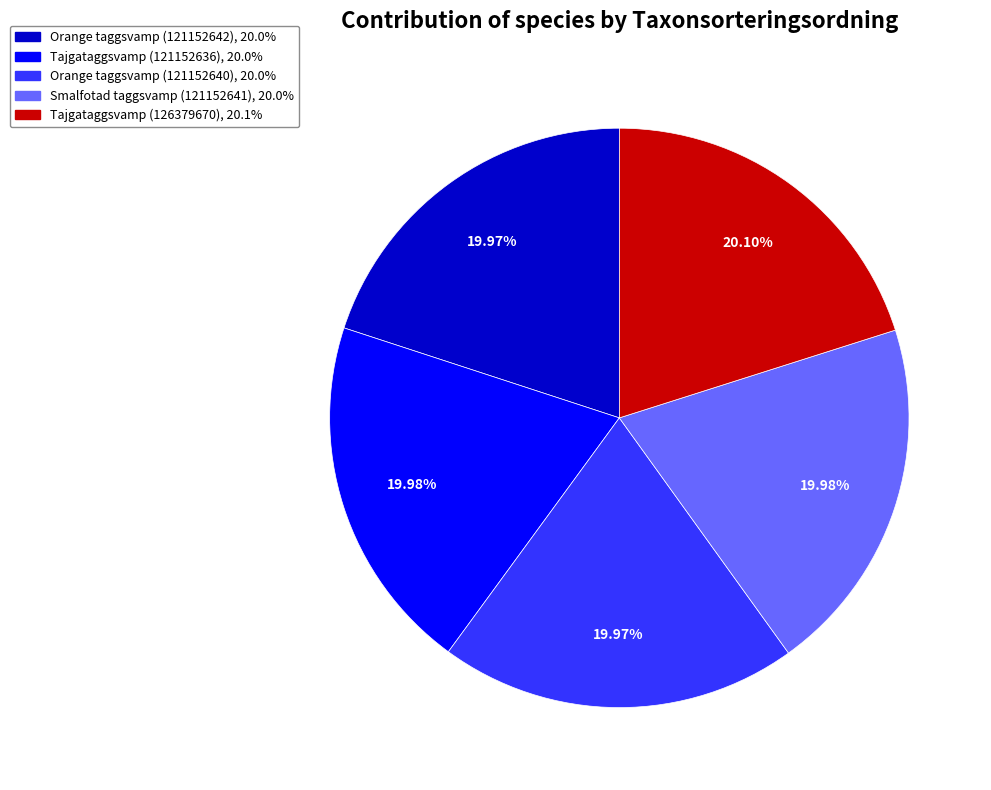

Does Orange taggsvamp (121152640) account for over 50% of the chart?

No